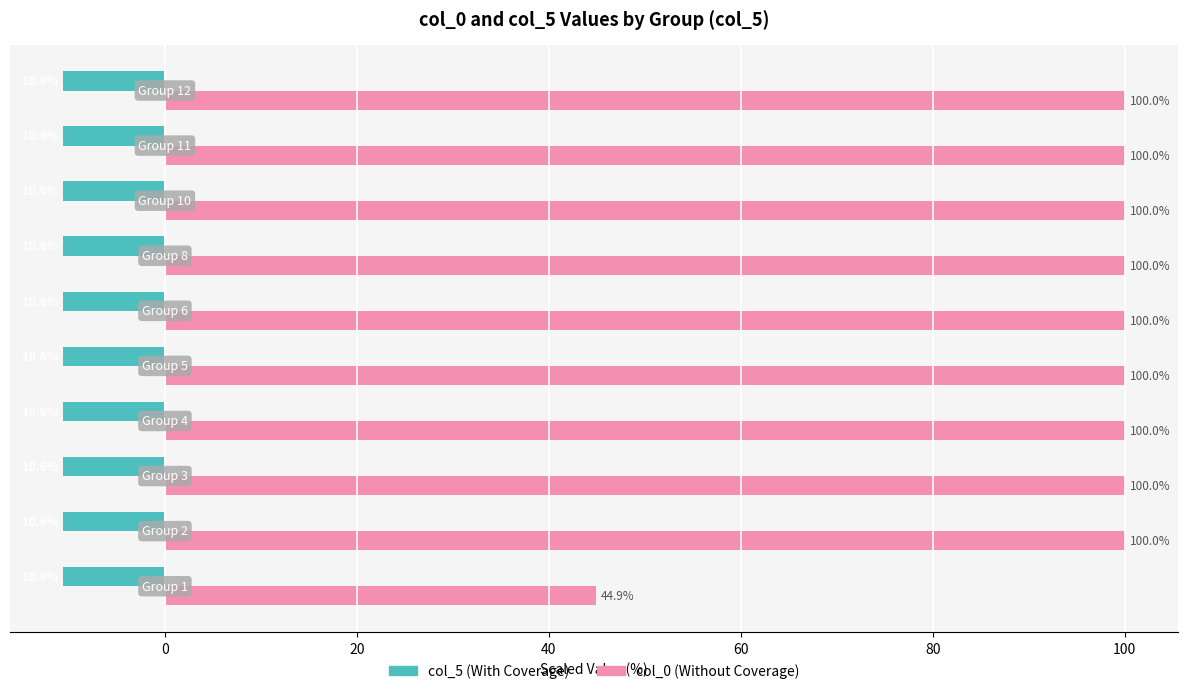

What is the difference between the maximum and minimum values in the col_0 (Without Coverage) series?

55.1